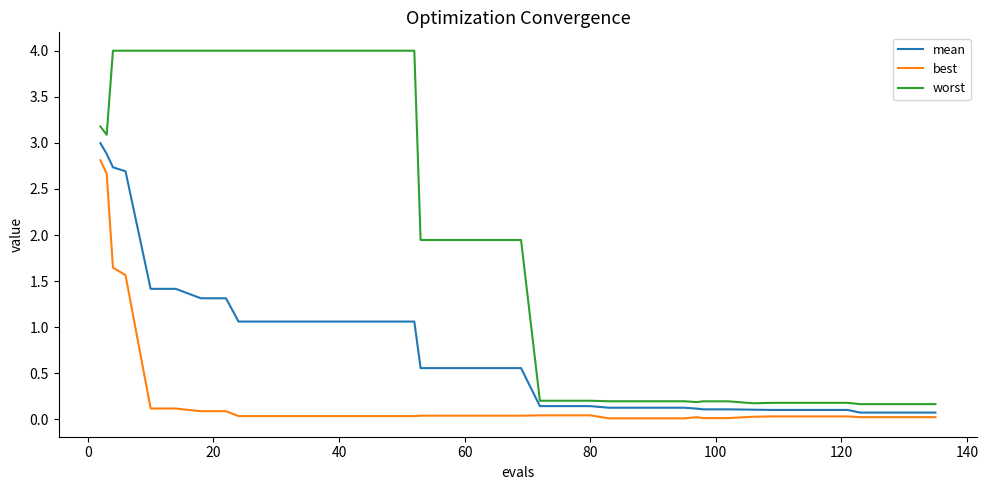

What is the maximum value shown in the chart?

4.0